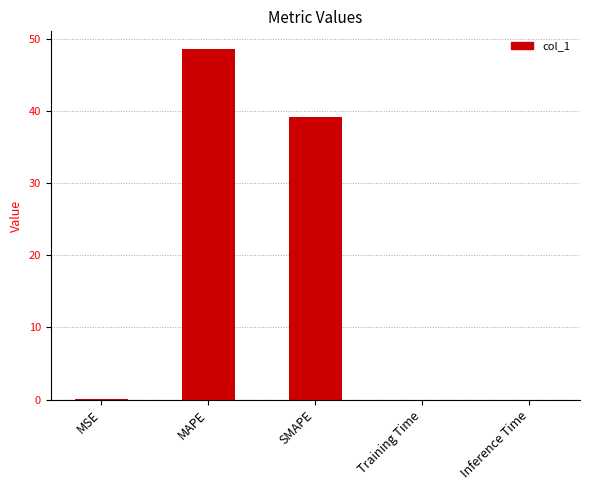

What is the change in value from MSE to SMAPE?

+39.1